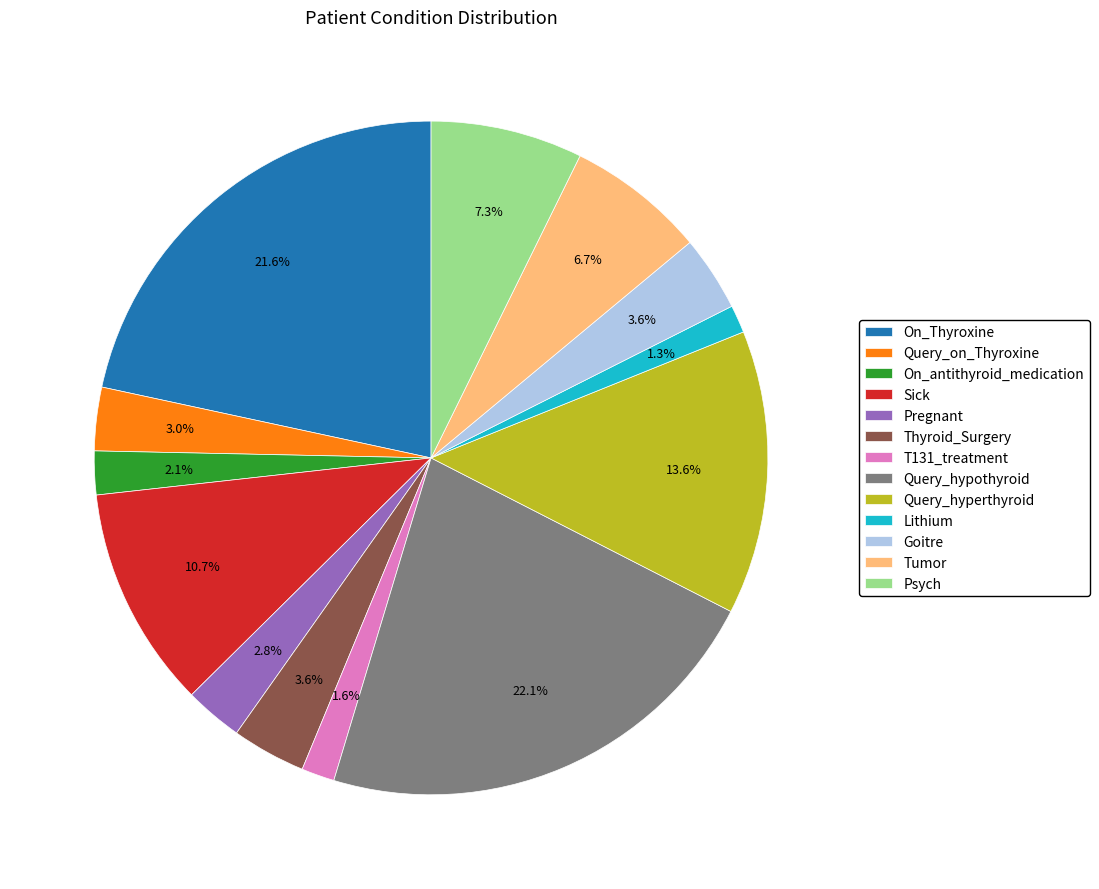

Is On_antithyroid_medication the majority of the pie?

No